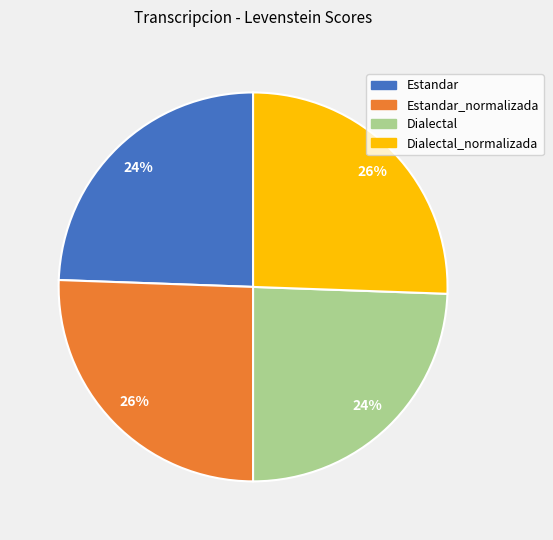

Is there any slice that represents more than half of the pie?

No